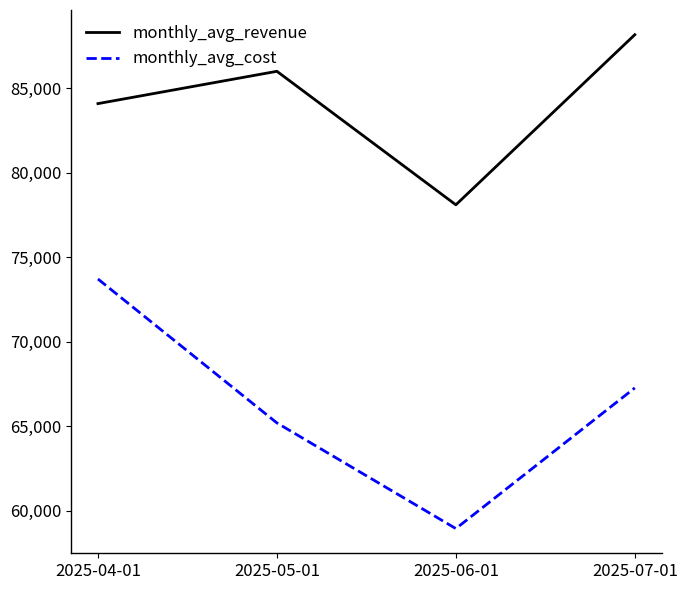

True or false: monthly_avg_cost and monthly_avg_revenue cross at least once.

False